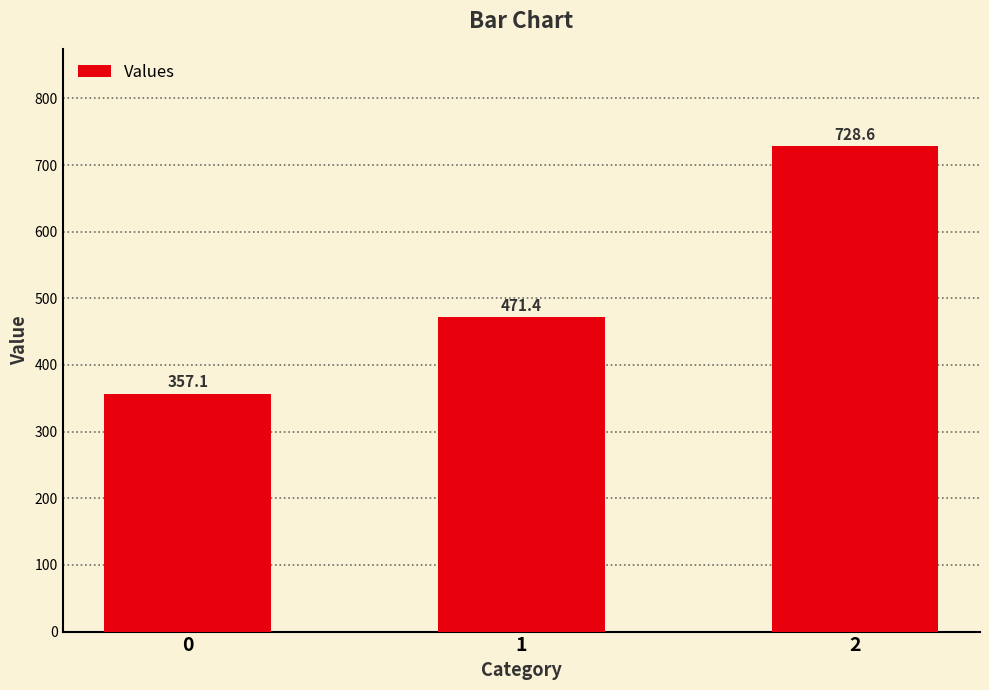

How many bars are there in total?

3